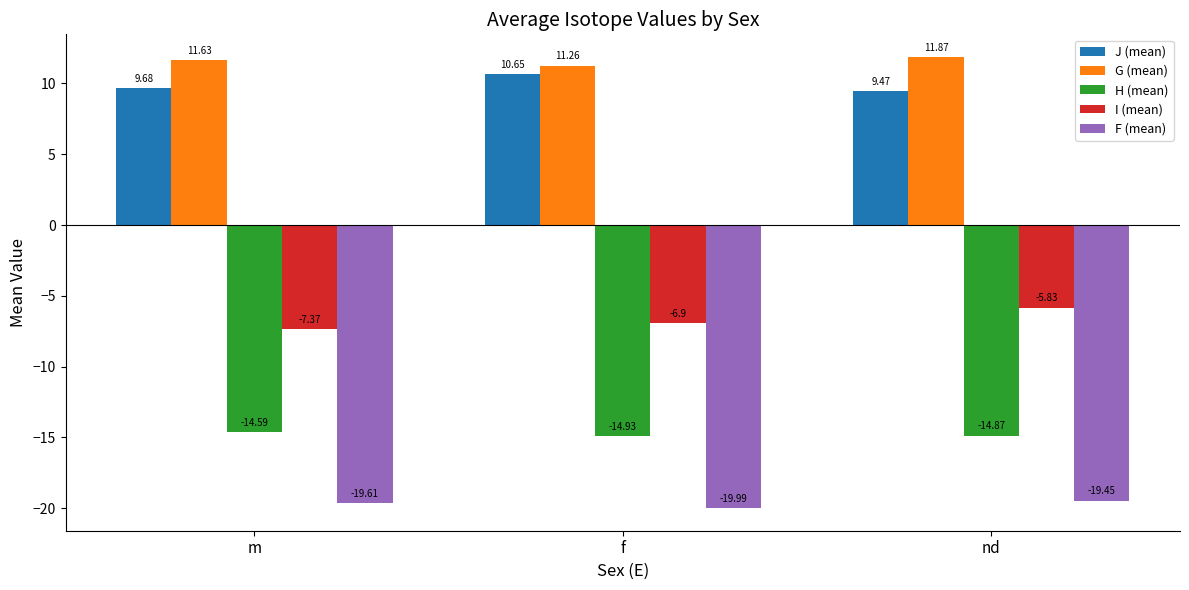

At which category is the sum across all series the highest?

nd